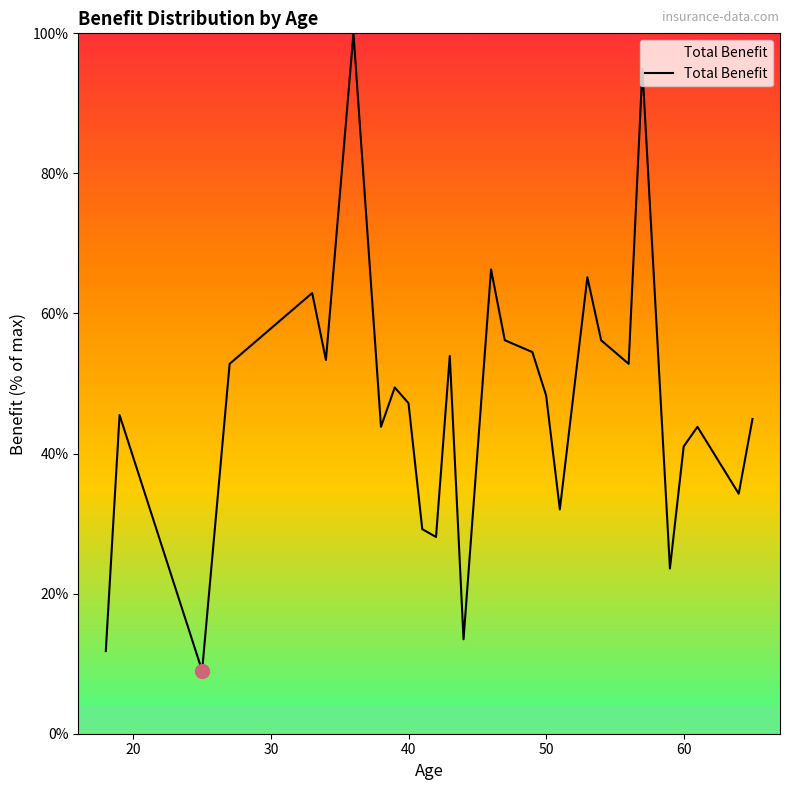

What is the maximum value shown in the chart?

100.0